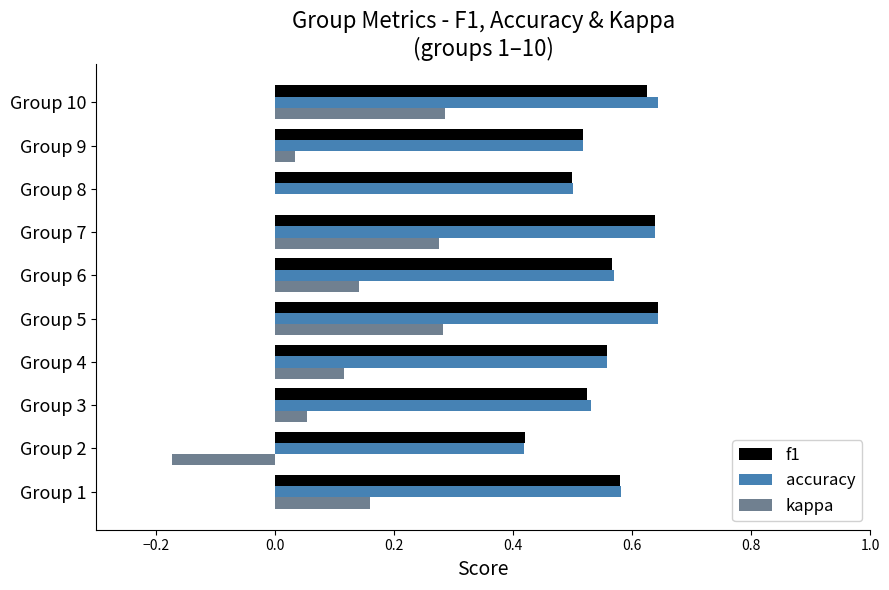

What is the total value across all series at Group 8?

1.0